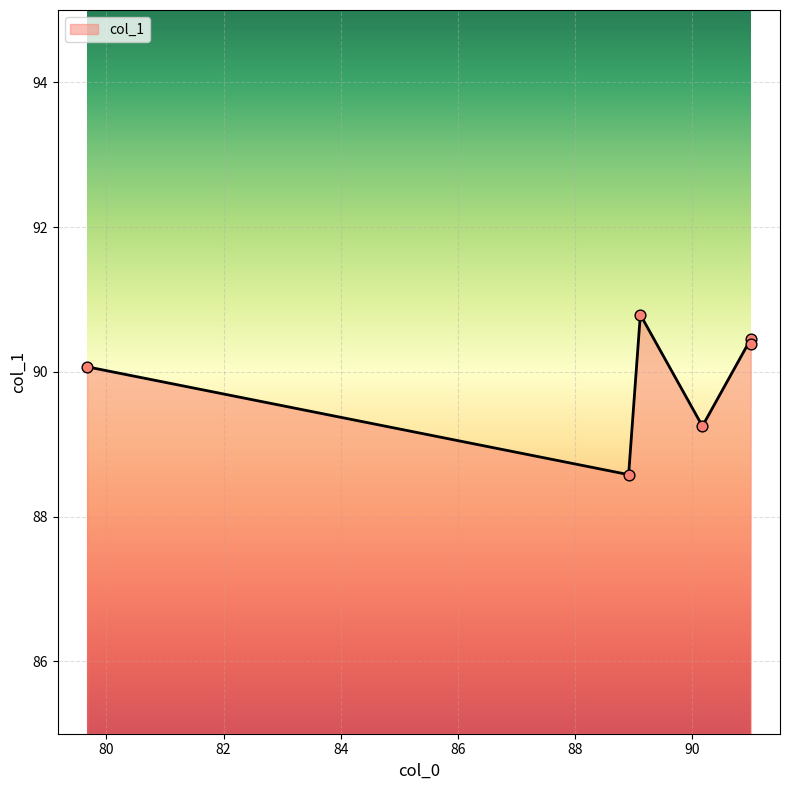

How many interior local valleys (lower than both neighbors) does the data have?

2